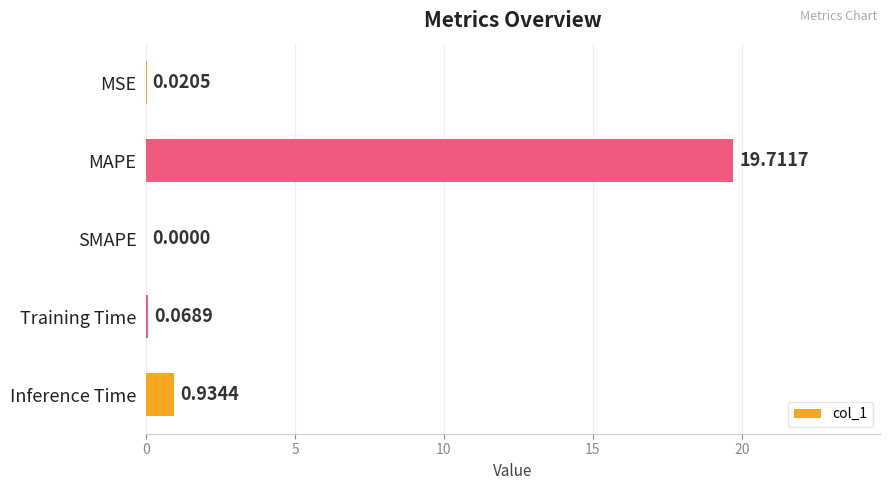

At which category does the chart reach its peak across all series?

MAPE